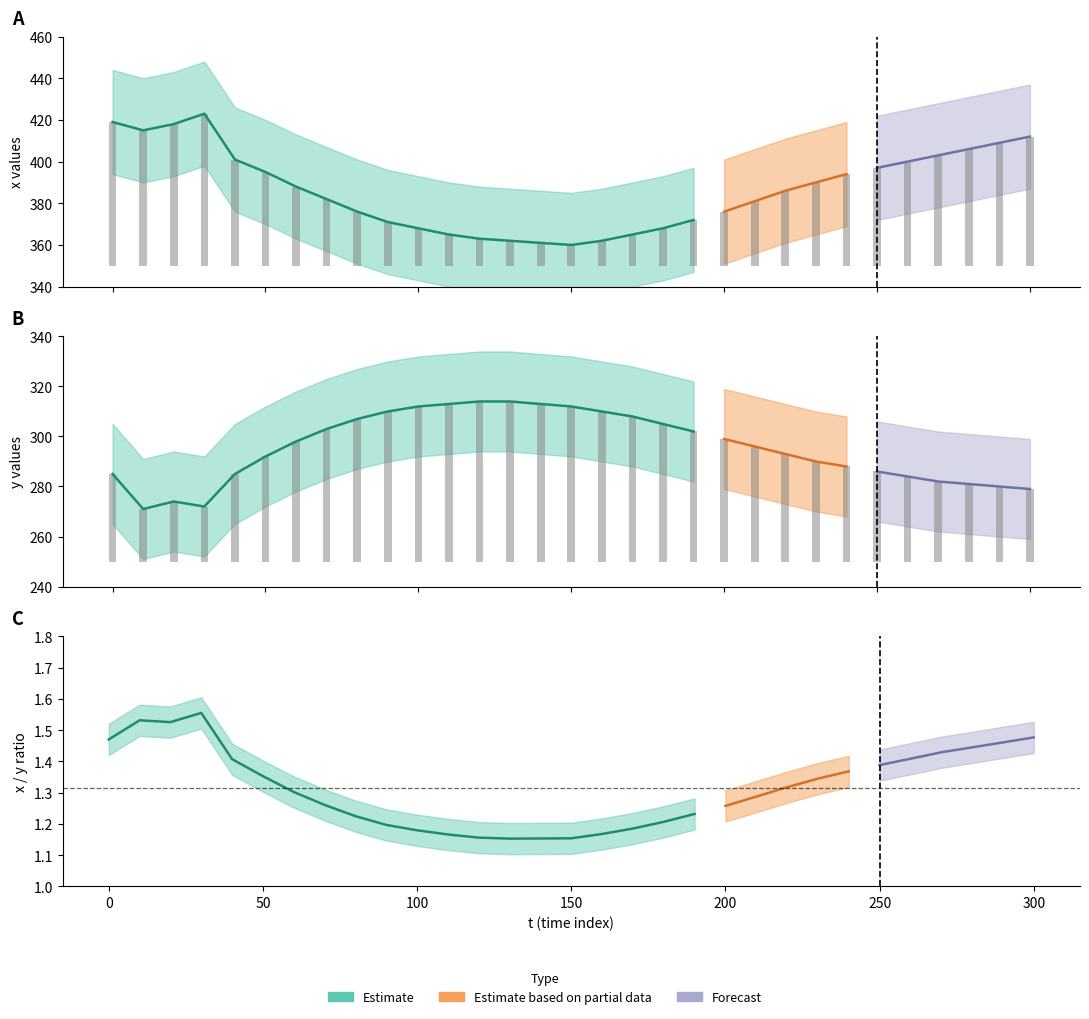

Rank the series by their maximum value, from highest to lowest.

x, y